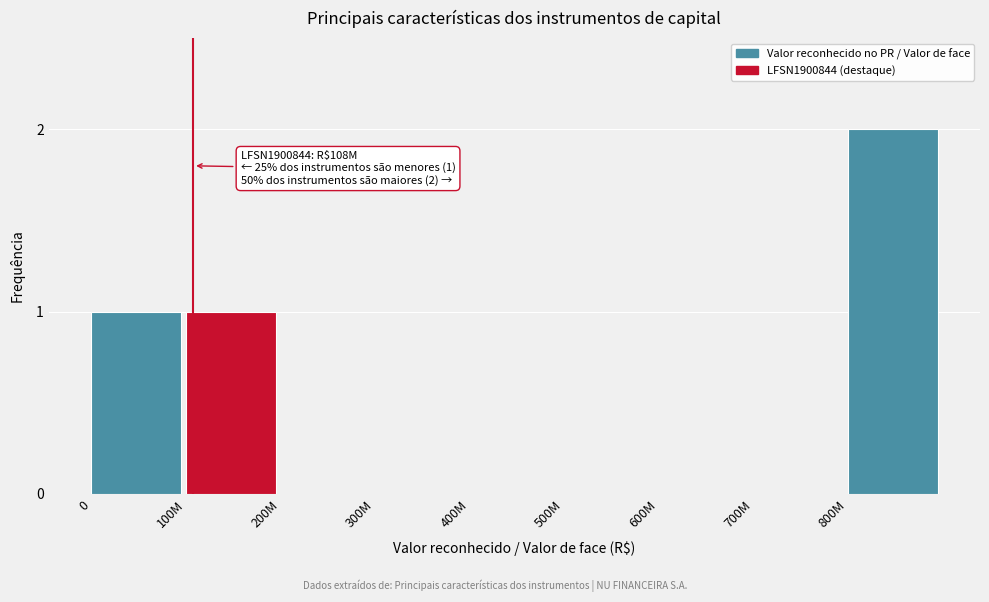

Reading left to right, what are all the values shown in this chart?

0=1	100M=1	200M=0	300M=0	400M=0	500M=0	600M=0	700M=0	800M=2